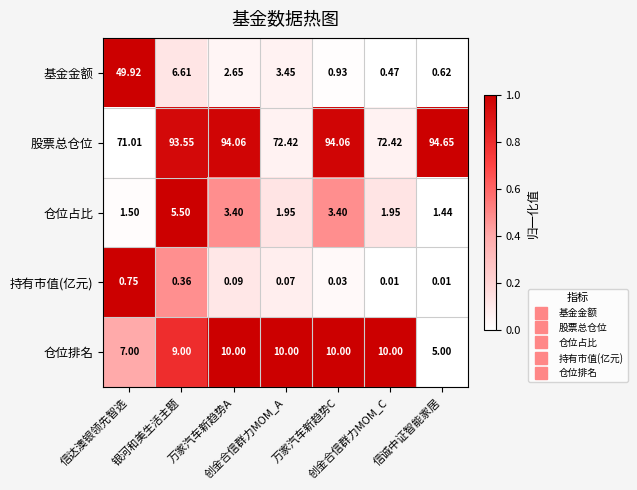

Which series has the largest range (max minus min)?

基金金额